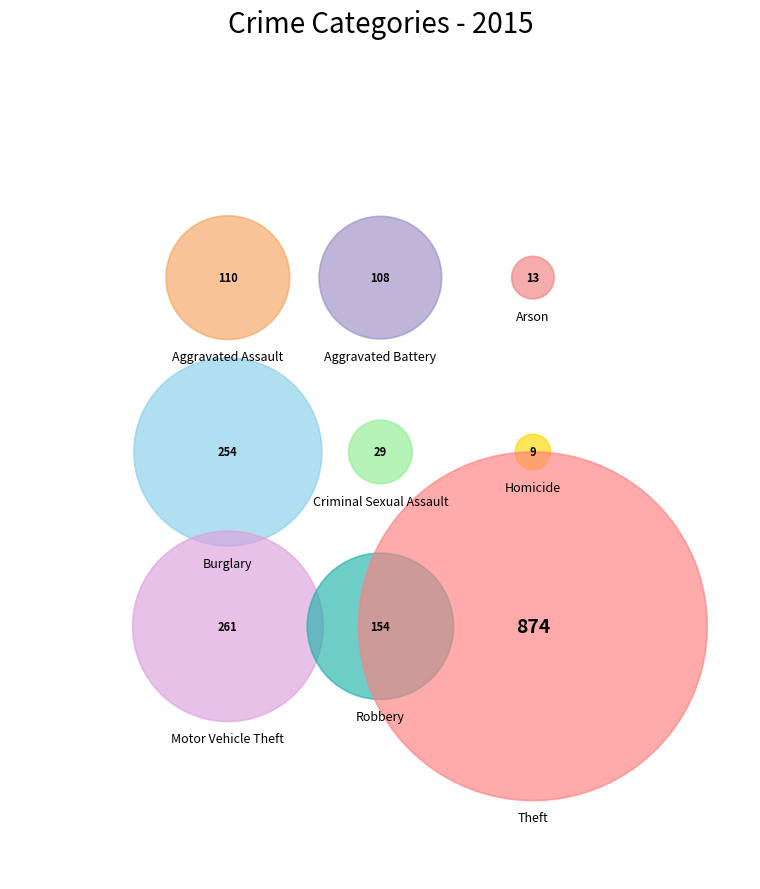

Which category has the smallest portion of the pie?

Homicide